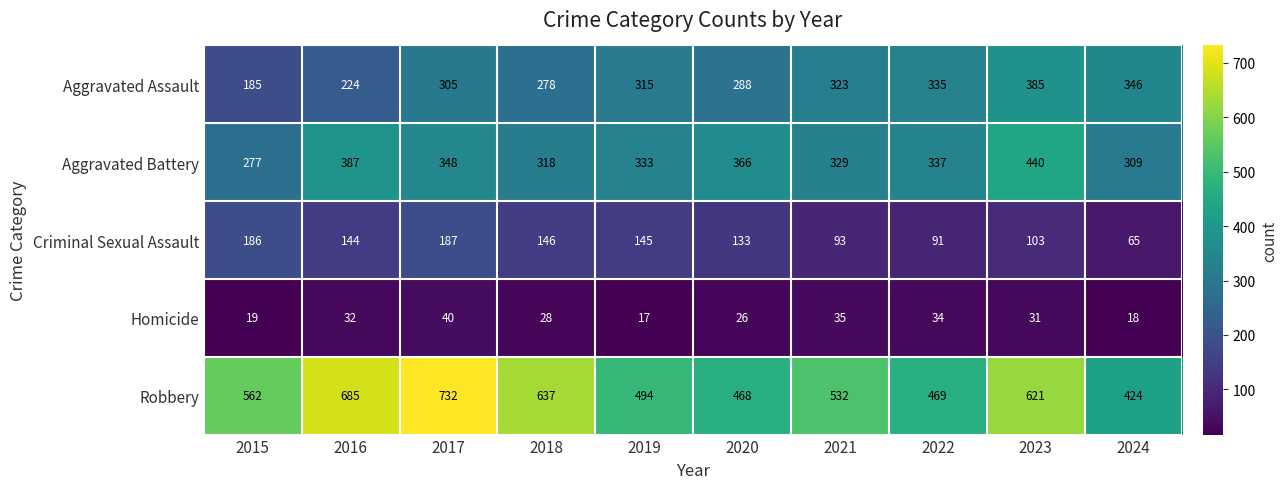

How many categories are shown in the chart?

10